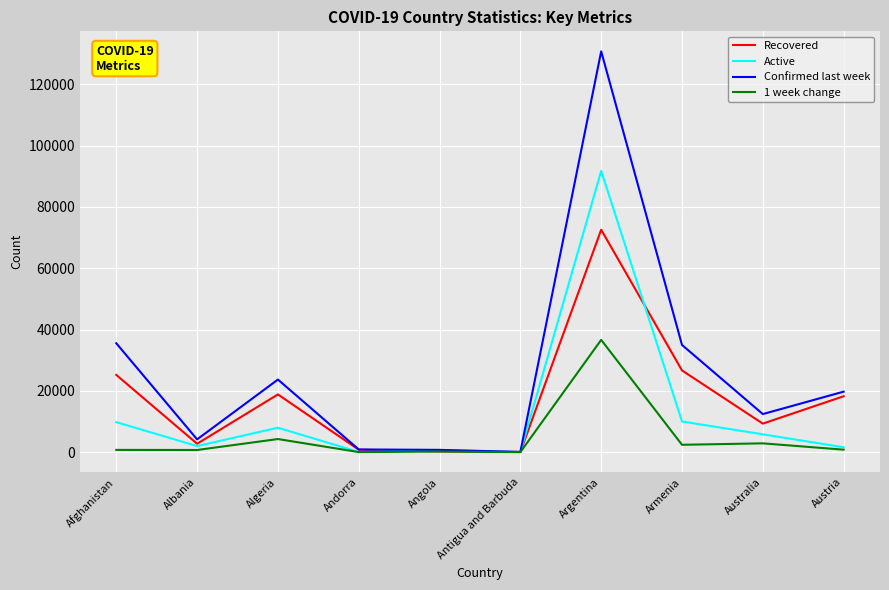

Where does the Active series first go above 5825?

Afghanistan